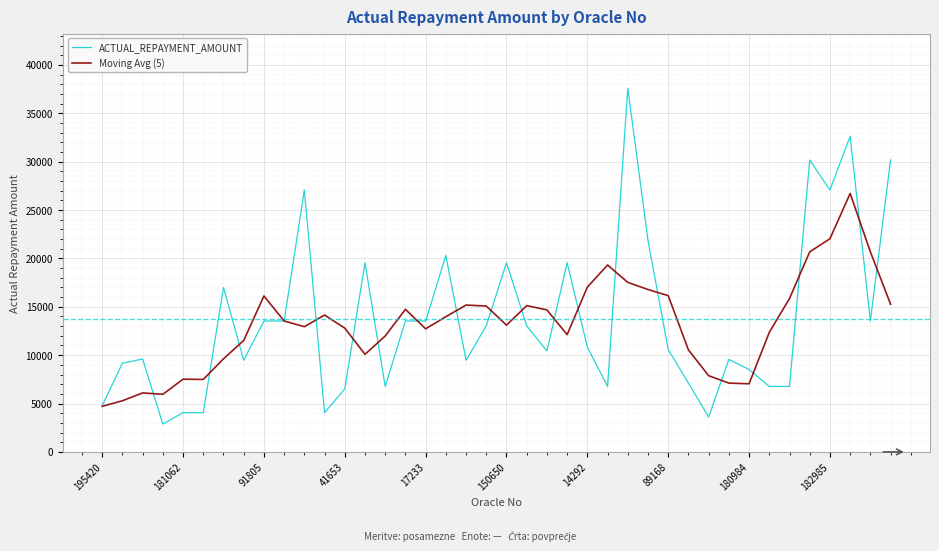

What is the smallest value displayed?

2880.0